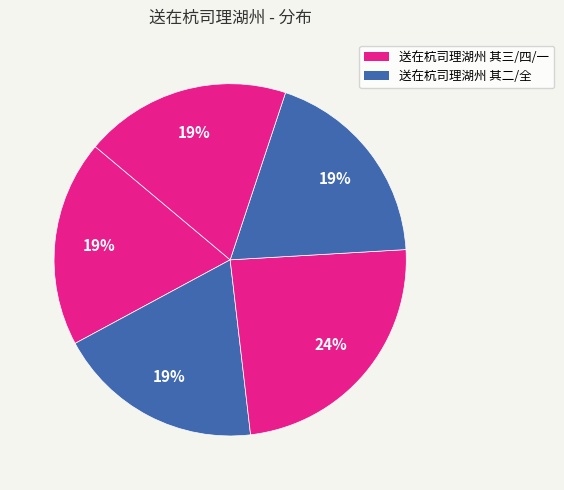

How many slices are in this pie chart?

5